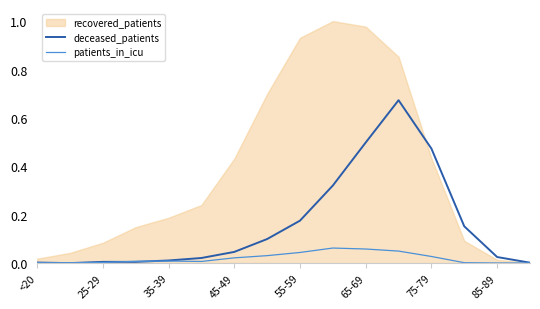

Is the value of deceased_patients at 85-89 greater than the value of patients_in_icu at 65-69?

No